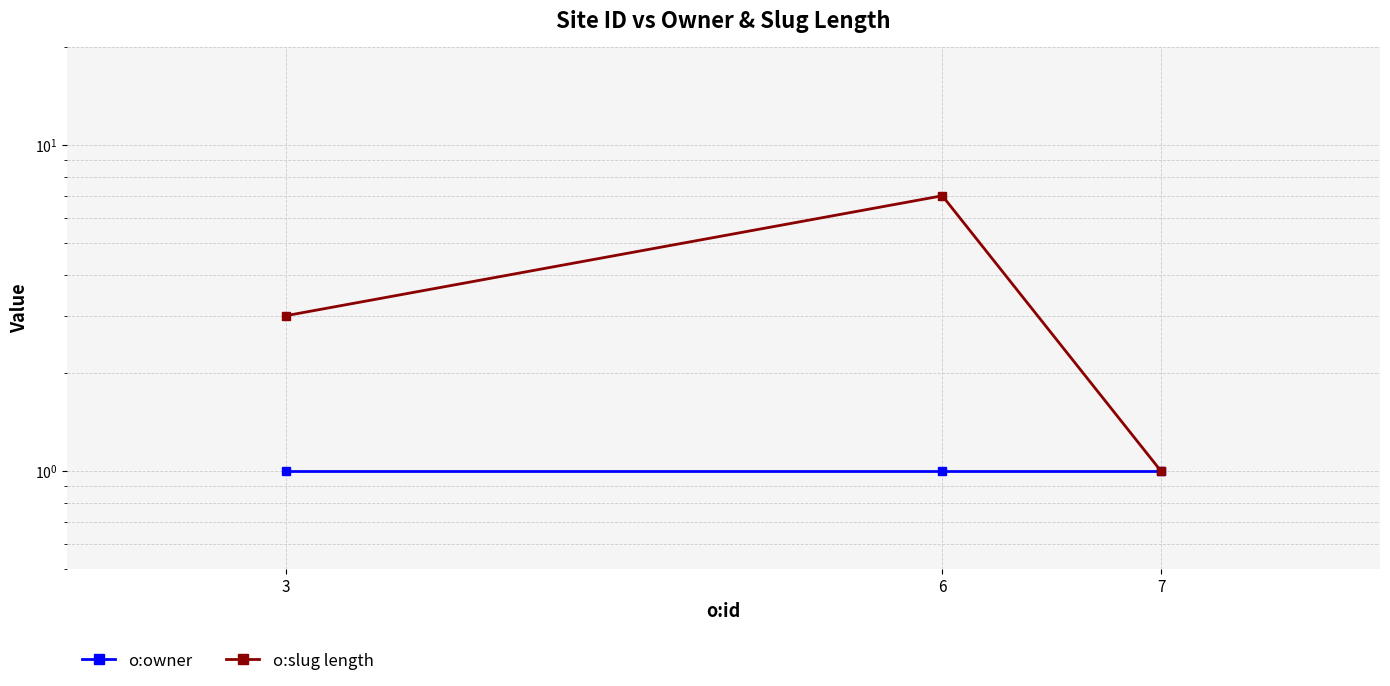

Is it true that o:slug length equals 0 at 7?

False